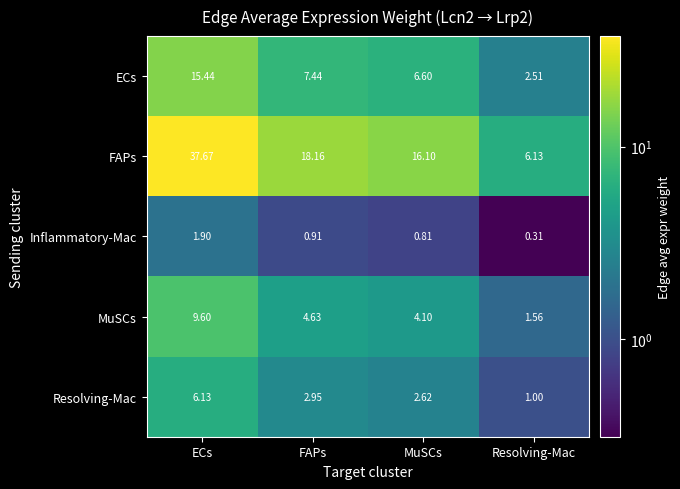

Rank the series at Resolving-Mac from highest to lowest value.

FAPs, ECs, MuSCs, Resolving-Mac, Inflammatory-Mac